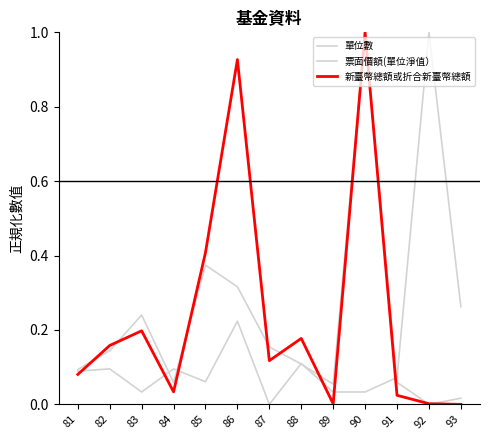

What is the spread (max minus min) of values at 92?

1.0